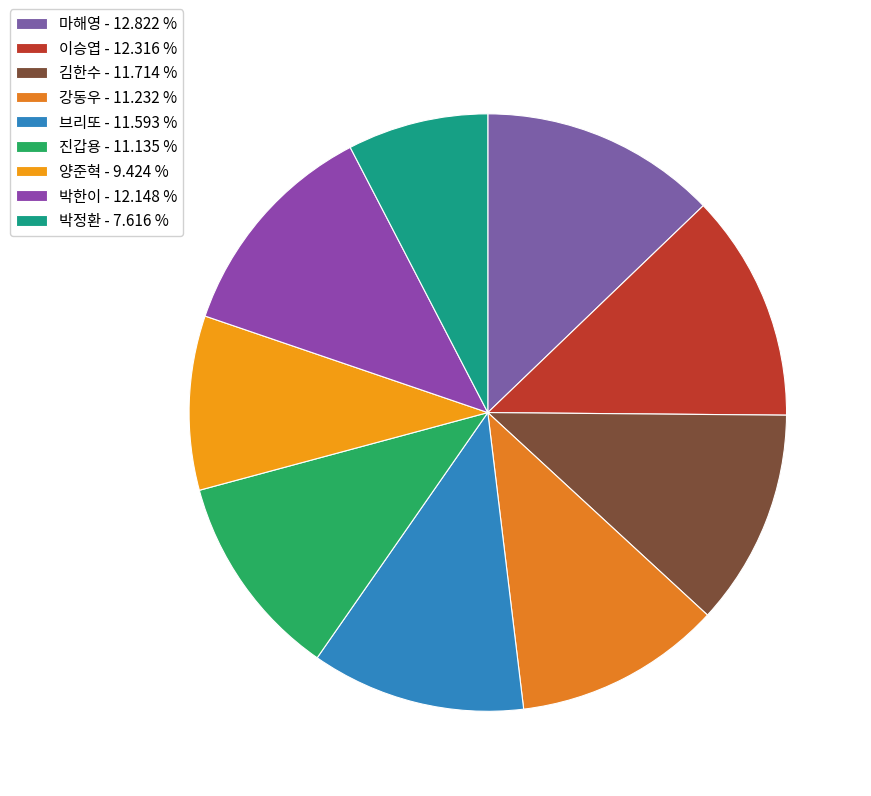

What percentage is the 이승엽 slice, to the nearest percent?

12%